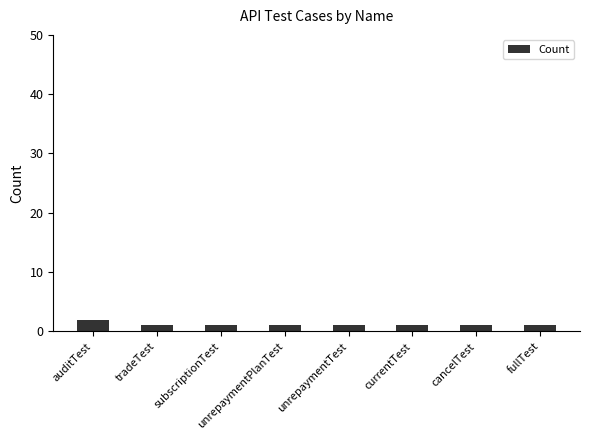

Are the bars grouped side by side (vs. stacked)?

No